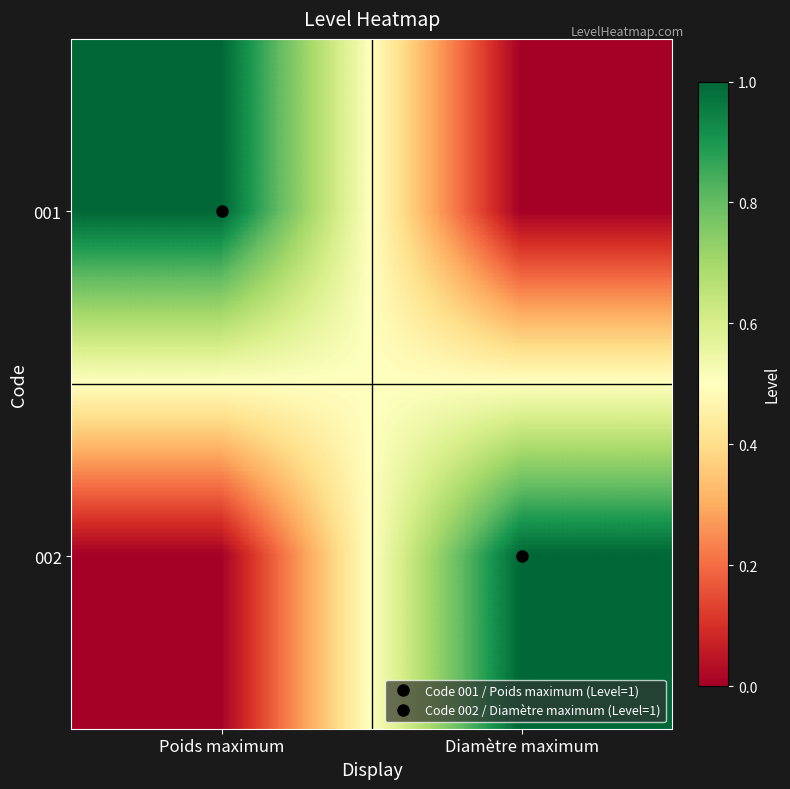

Which series has the largest range (max minus min)?

001